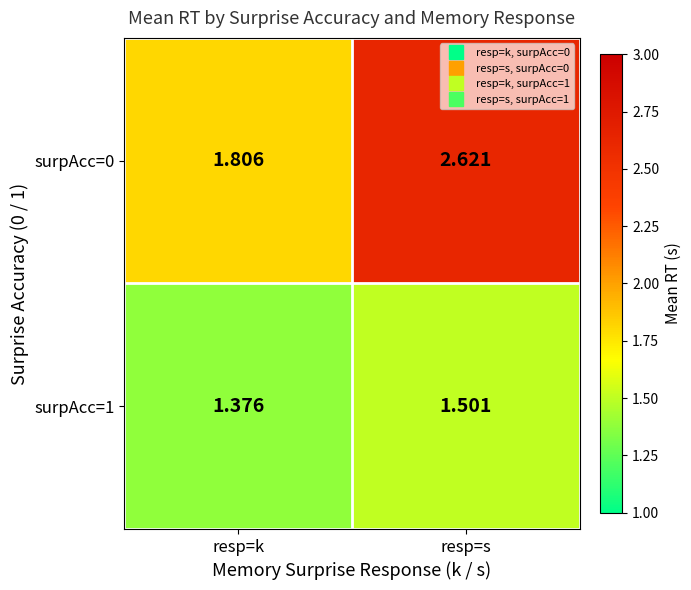

At which label is surpAcc=0 closest to 2?

resp=k